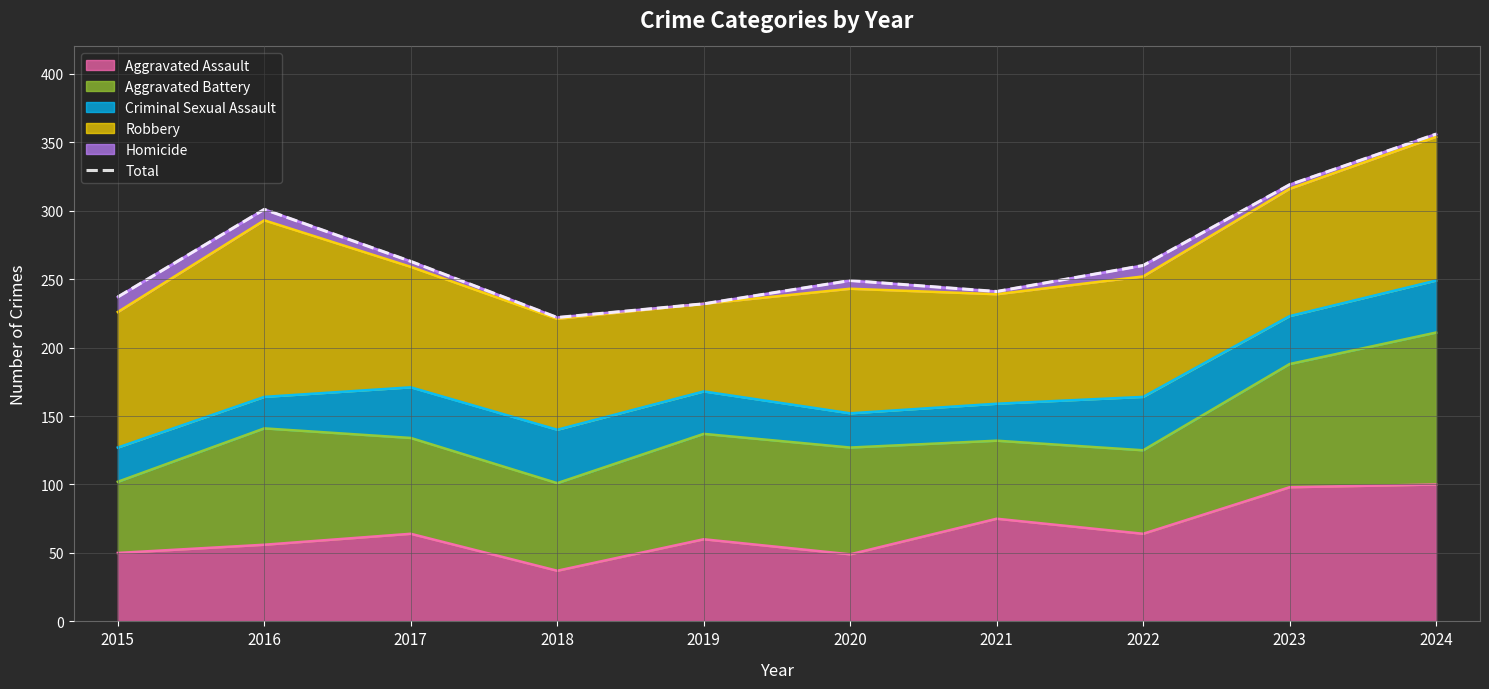

Which category has the highest value across all series?

2024